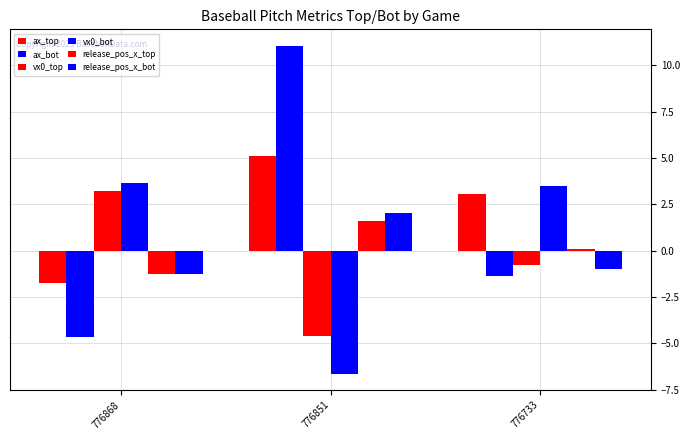

Reading left to right, extract all data points from this chart.

ax_top: -1.7	5.1	3.1
ax_bot: -4.7	11.1	-1.4
vx0_top: 3.2	-4.6	-0.7
vx0_bot: 3.7	-6.6	3.5
release_pos_x_top: -1.2	1.6	0.1
release_pos_x_bot: -1.3	2.0	-1.0